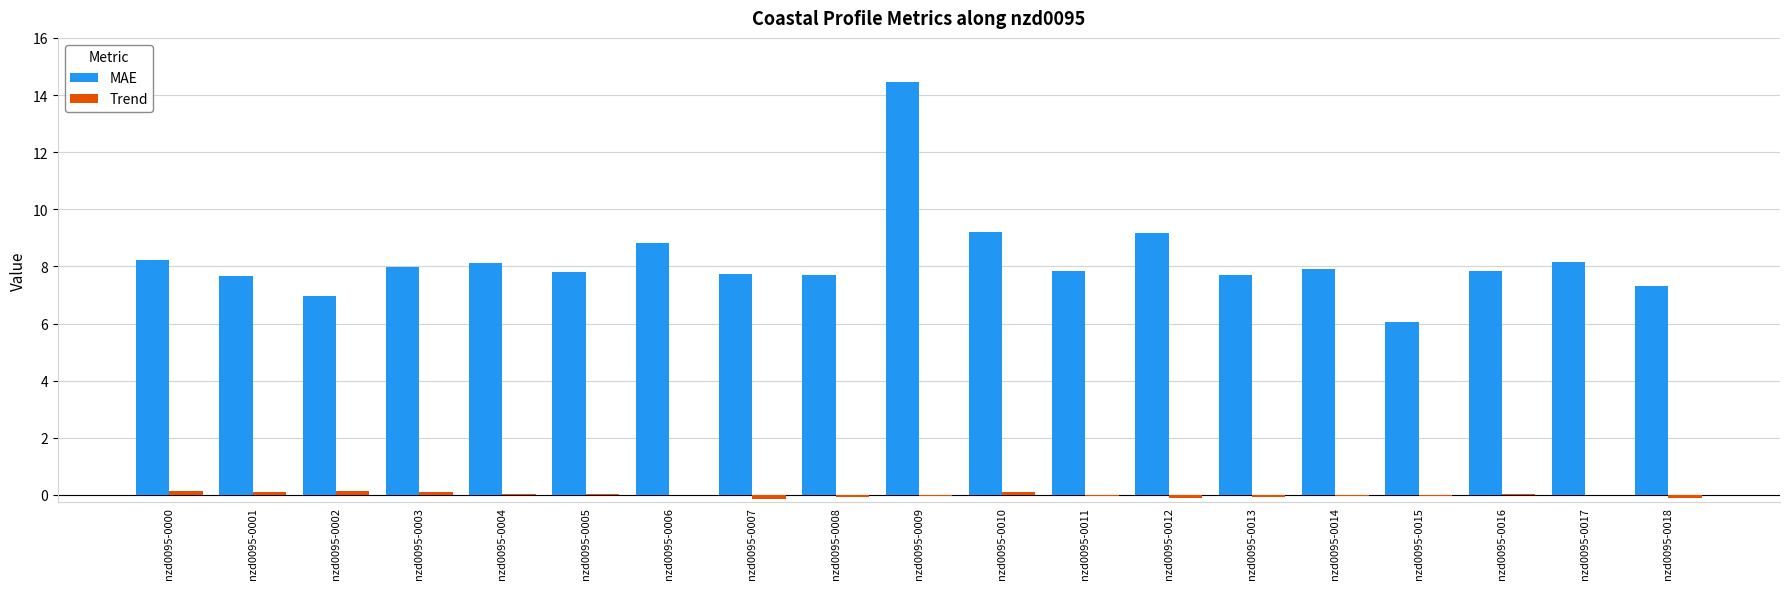

Which series has the largest total across all categories?

MAE